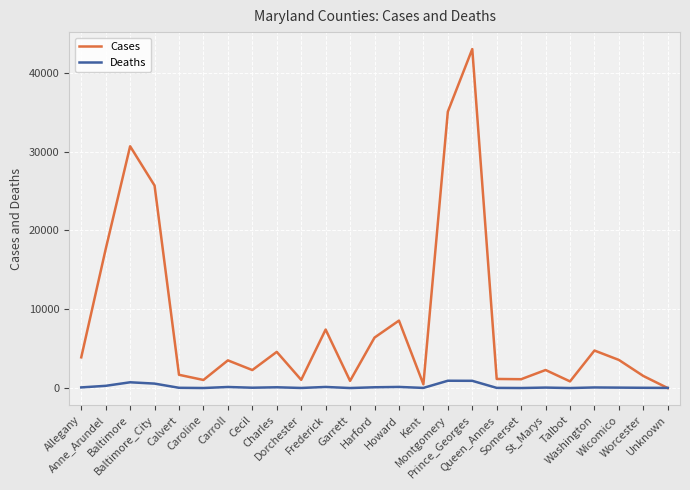

Is it true that Cases equals 6725 at Washington?

False